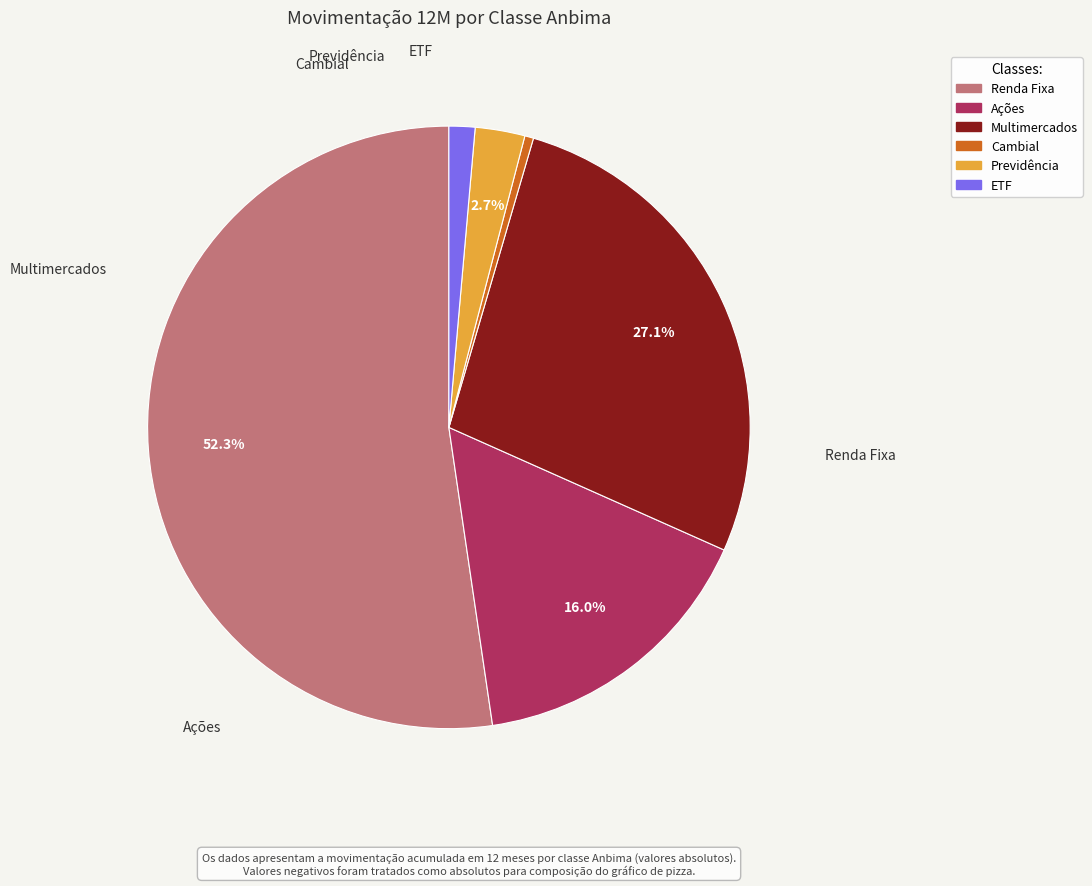

What percentage do Previdência and Renda Fixa together represent?

55.0%